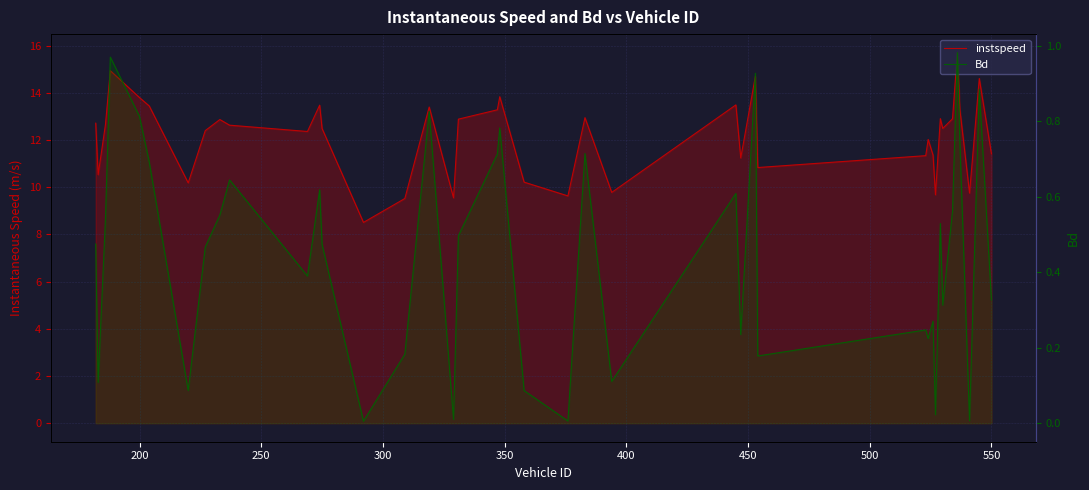

Reading left to right, transcribe all the data shown in this chart.

instspeed: 12.7	10.5	12.7	14.9	13.8	13.4	10.2	12.4	12.9	12.6	12.4	13.5	12.5	8.5	9.5	13.4	9.6	12.9	13.3	13.8	10.2	9.6	12.9	9.8	13.5	11.2	14.7	10.8	11.3	12.0	11.4	9.7	12.9	12.5	12.9	15.7	13.3	9.8	14.6	11.4
Bd: 0.5	0.1	0.5	1.0	0.8	0.7	0.1	0.5	0.6	0.6	0.4	0.6	0.5	0.0	0.2	0.8	0.0	0.5	0.7	0.8	0.1	0.0	0.7	0.1	0.6	0.2	0.9	0.2	0.2	0.2	0.3	0.0	0.5	0.3	0.6	1.0	0.8	0.0	0.9	0.3